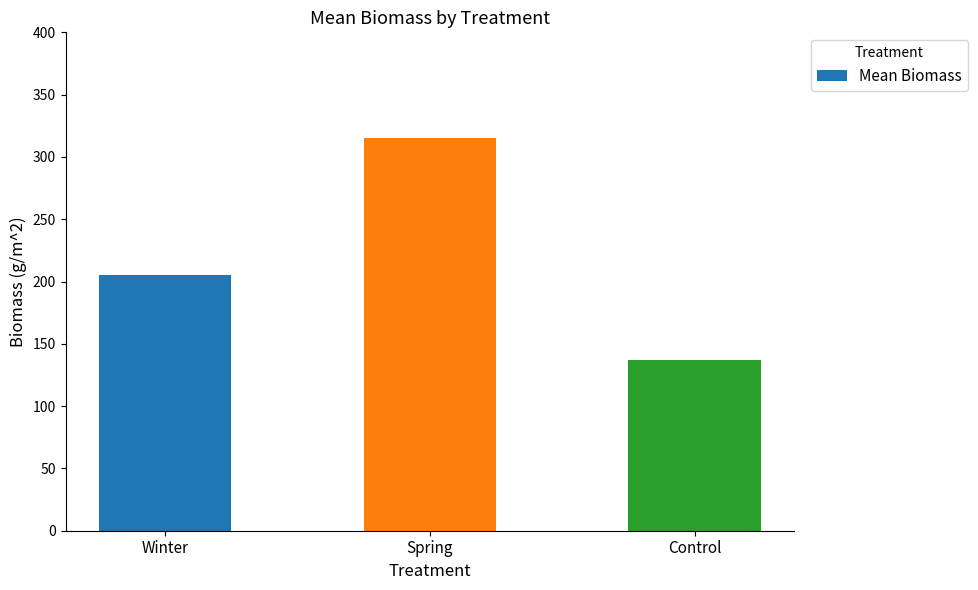

The chart shows a value of 133.8 at Winter. True or false?

False